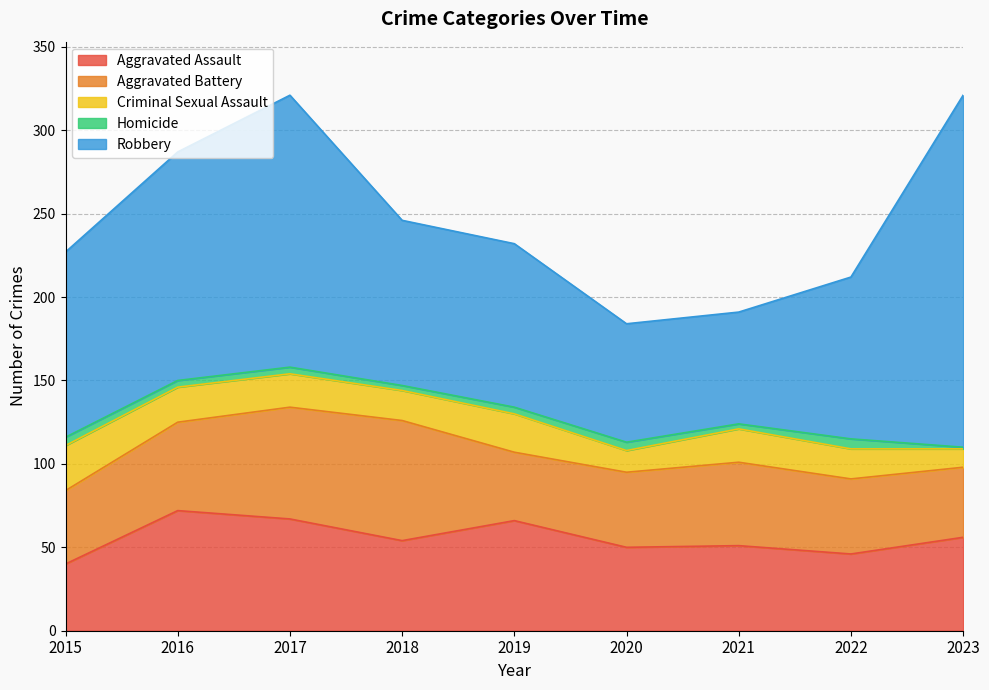

Reading right to left, extract all data points from this chart.

Aggravated Assault: 56	46	51	50	66	54	67	72	40
Aggravated Battery: 42	45	50	45	41	72	67	53	44
Criminal Sexual Assault: 11	18	20	13	23	18	20	21	27
Homicide: 1	6	3	5	4	3	4	4	5
Robbery: 211	97	67	71	98	99	163	137	111